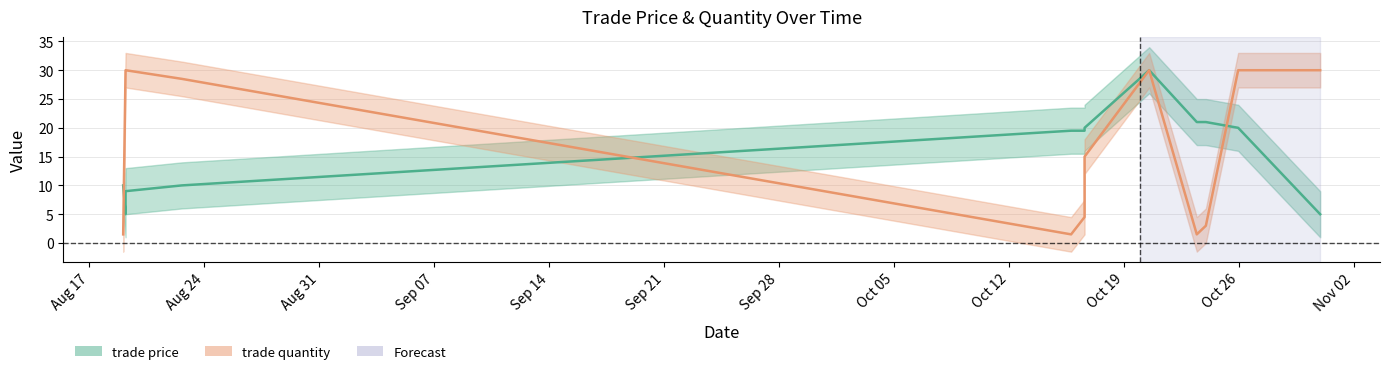

At which category does trade price reach its first local peak?

Oct/20/2009 12:53:17